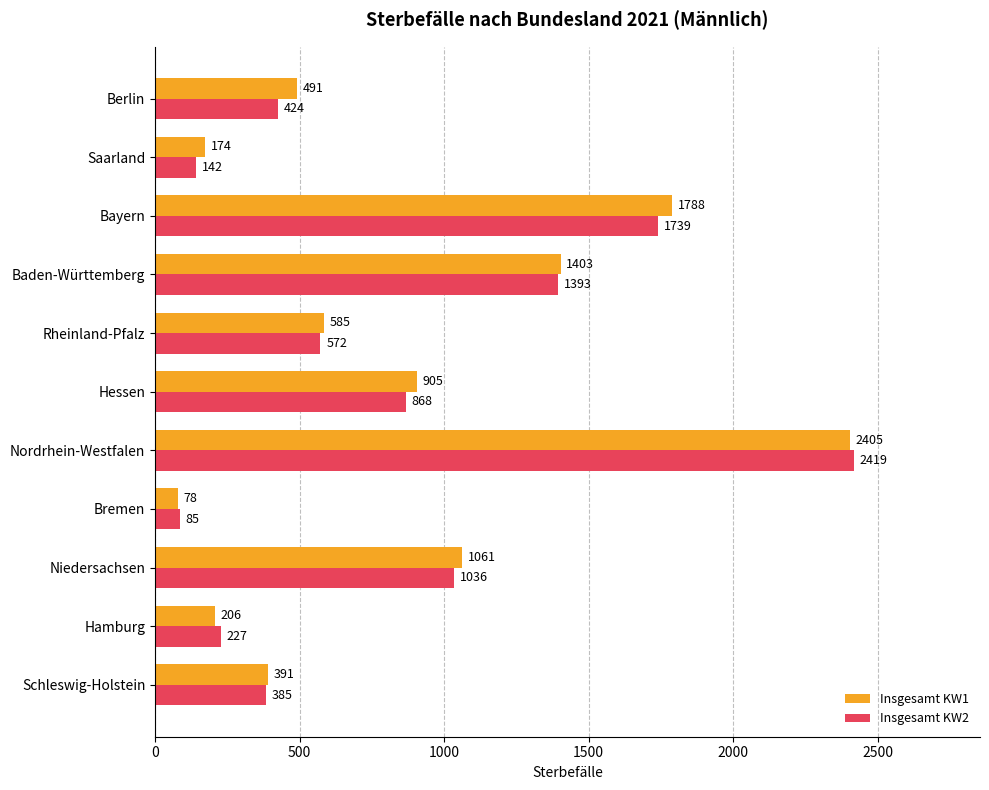

What is the sum of the Insgesamt KW1 values at Berlin and Nordrhein-Westfalen?

2896